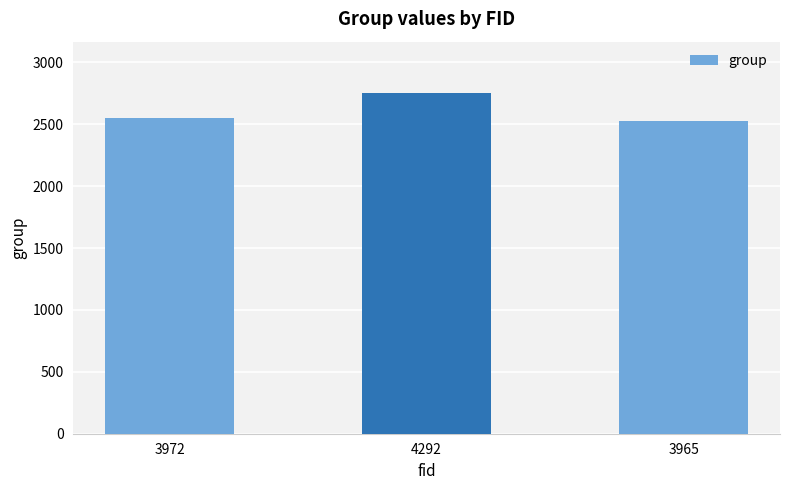

Approximately how many times larger is the value at 3972 compared to 3965?

1.0